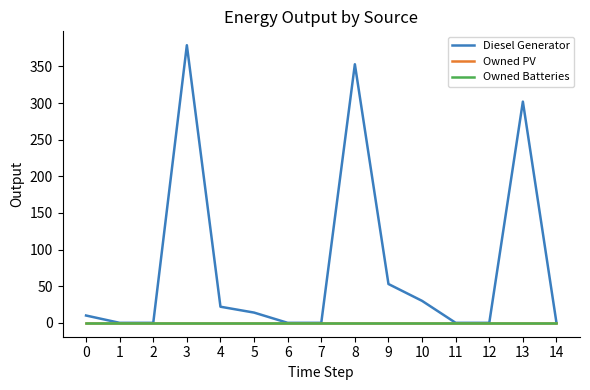

At how many categories does at least one series exceed 133?

3